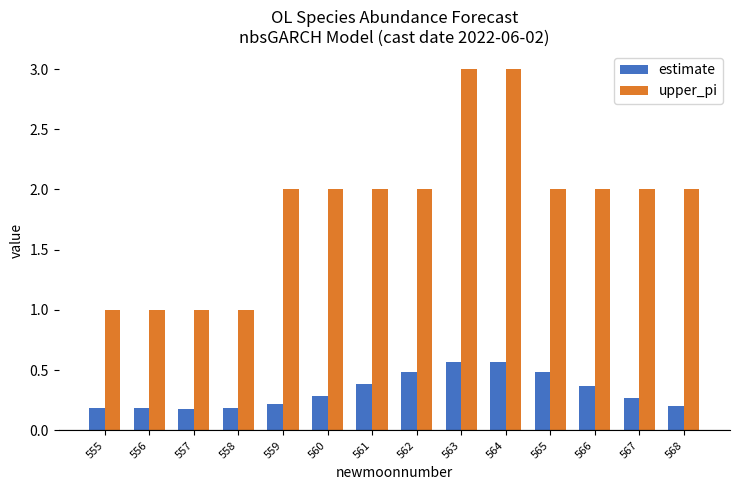

Count the number of categories in the chart.

14